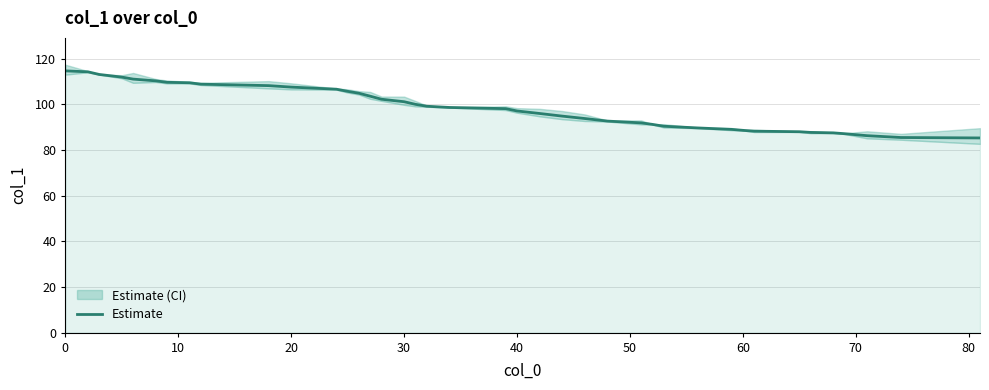

What is the greatest value displayed?

114.6